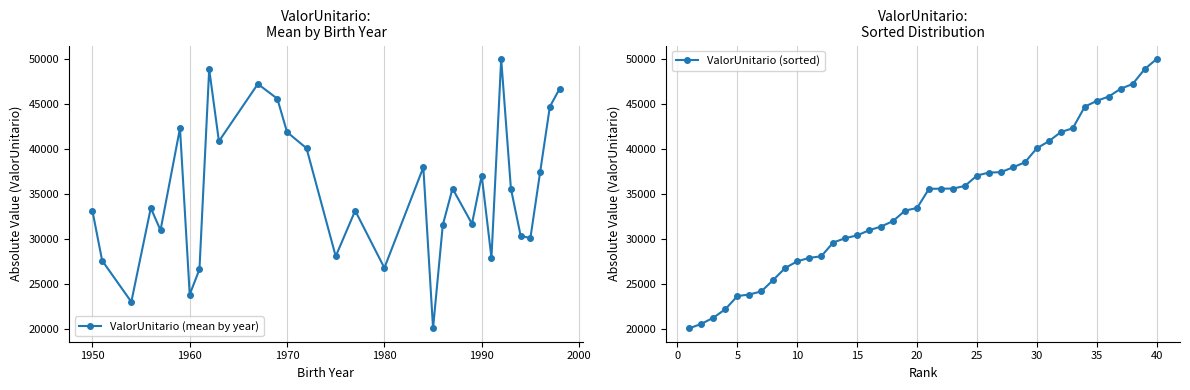

In ValorUnitario (mean by year), how many points are lower than both neighbors (excluding endpoints)?

10